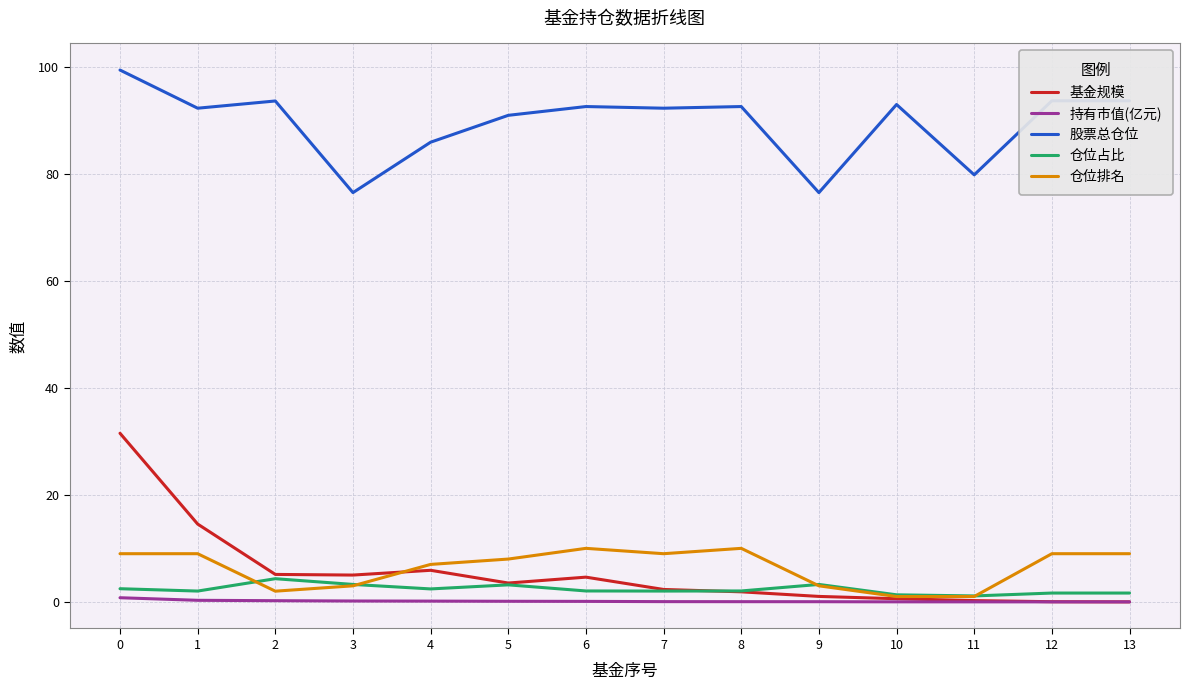

Is it true that 仓位排名 equals 1.8 at 13?

False